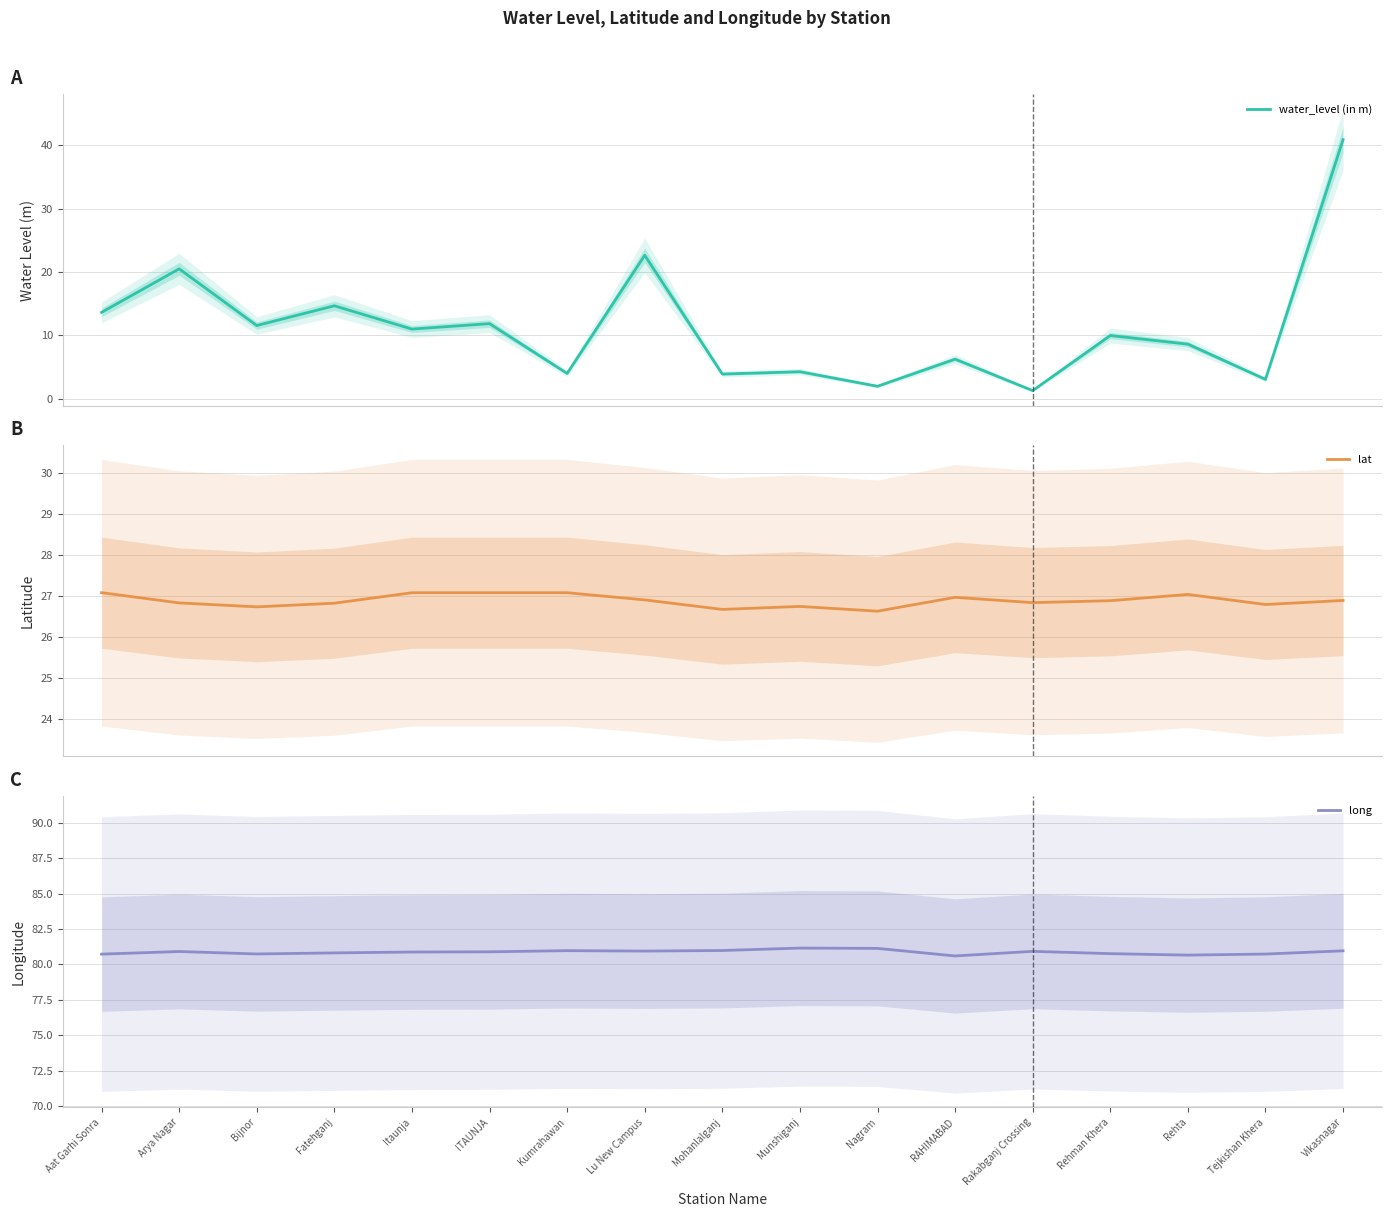

Where is lat nearest to the value 26?

Nagram